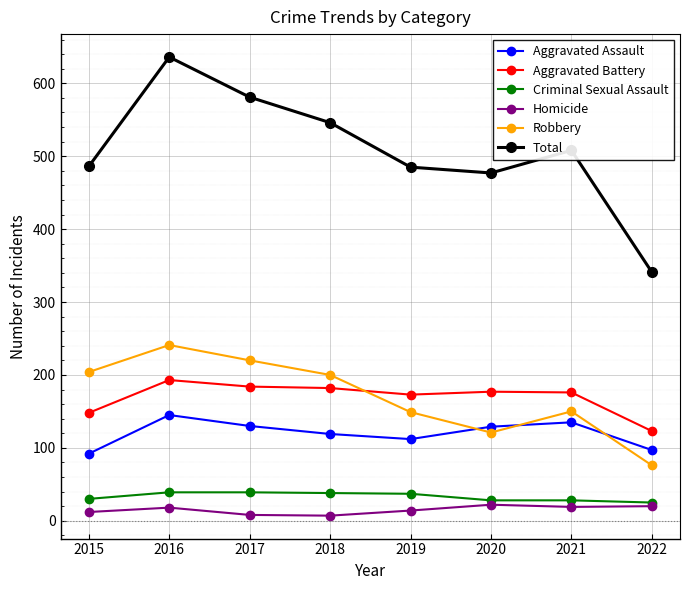

How many categories are shown in the chart?

8